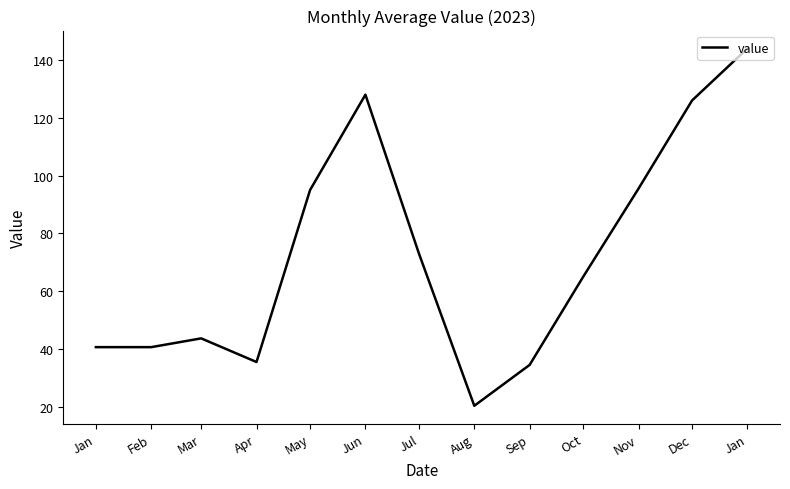

What is the change in value from Mar to Nov?

+51.8